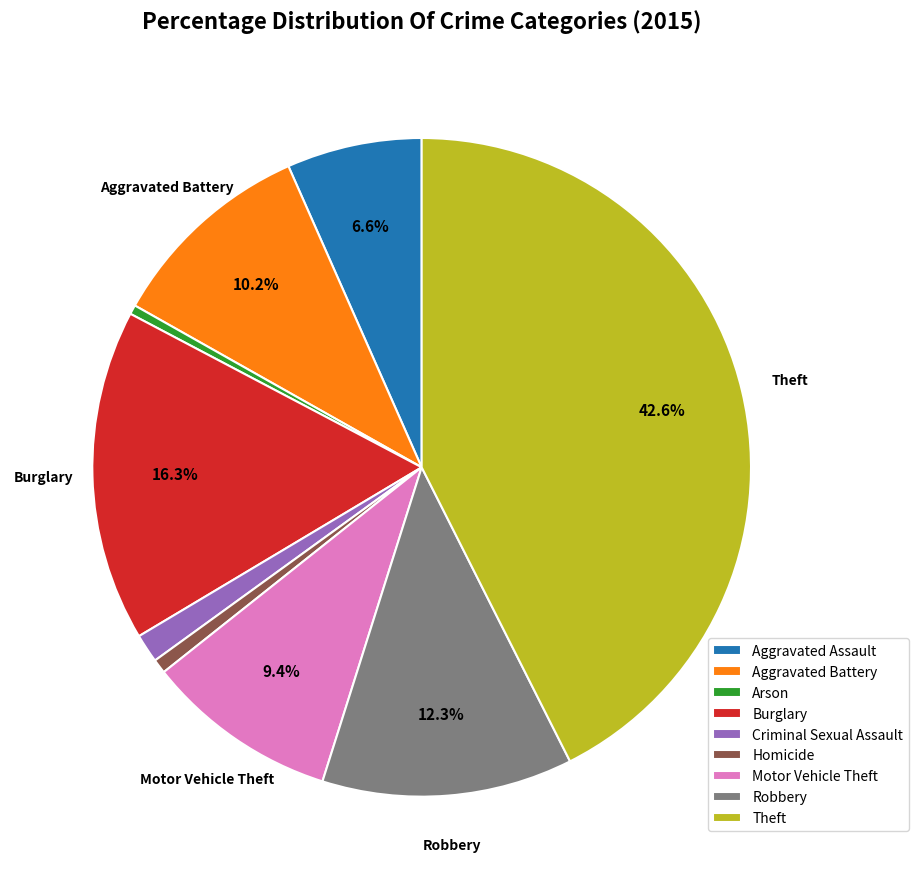

Combined, do Aggravated Assault and Motor Vehicle Theft account for over 50%?

No